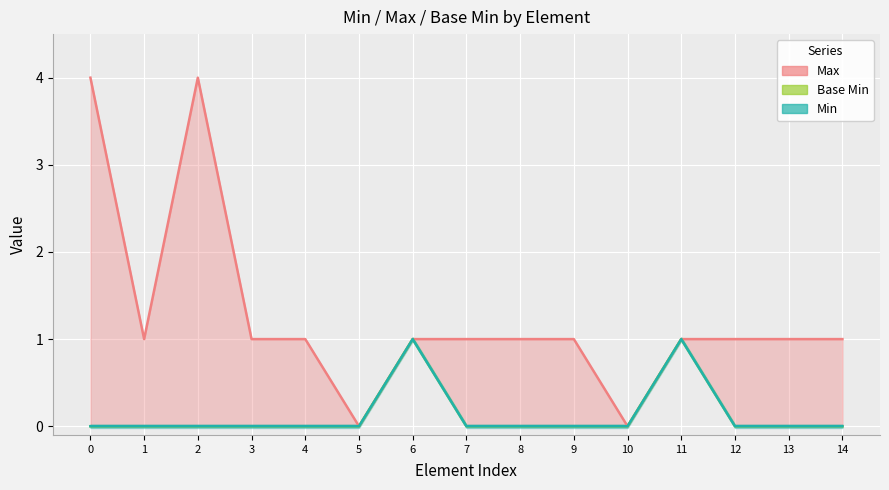

Which has a higher value, 9 or 14?

9